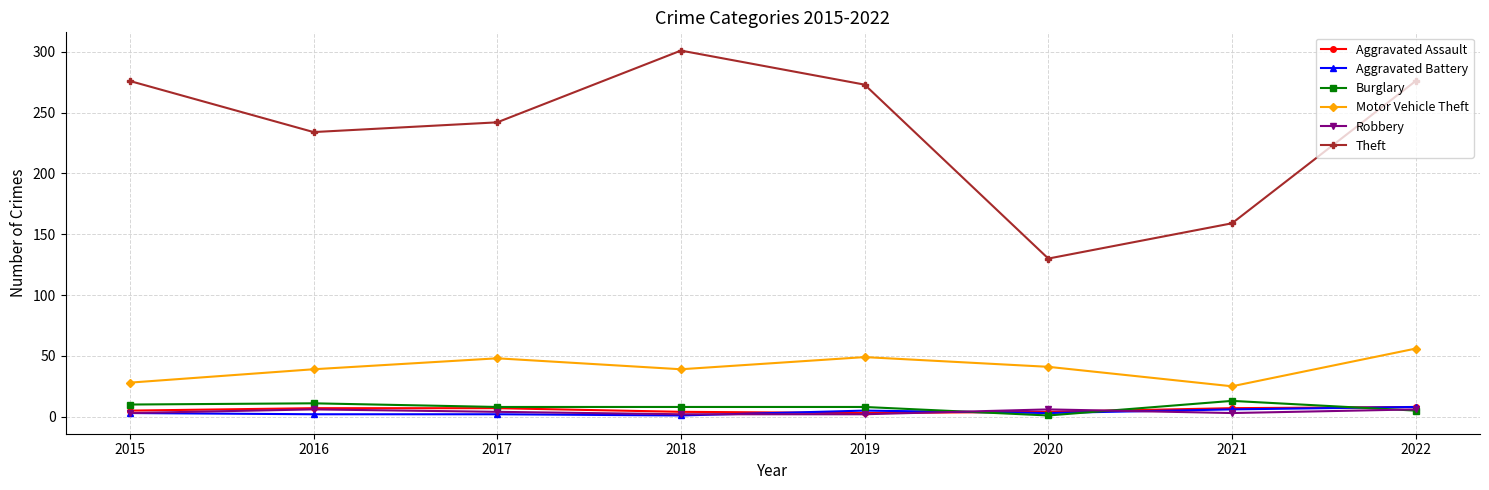

Where is the first local maximum for Theft?

2018